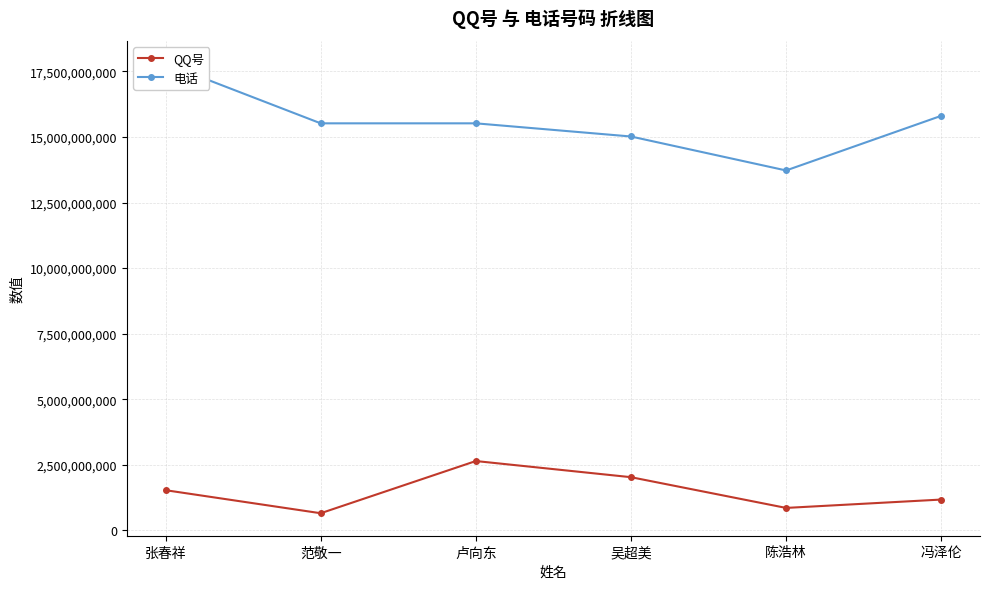

Which series has the largest range (max minus min)?

电话